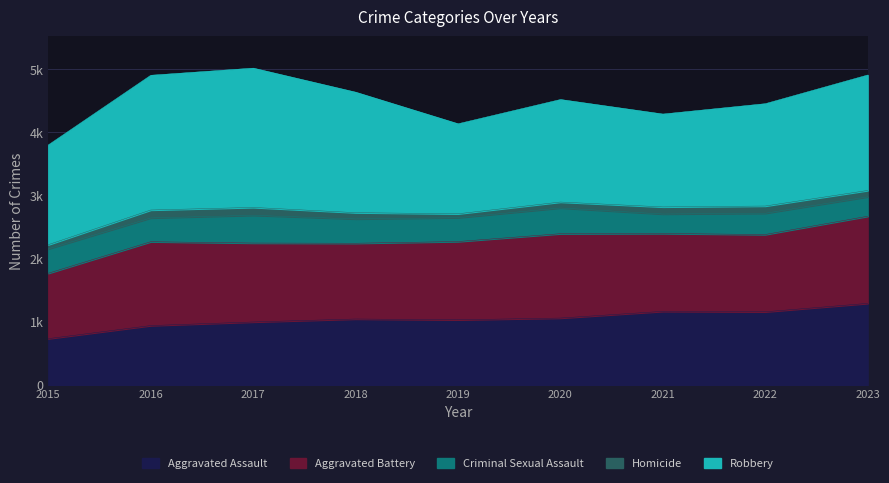

How many interior local peaks does the Robbery series have?

2